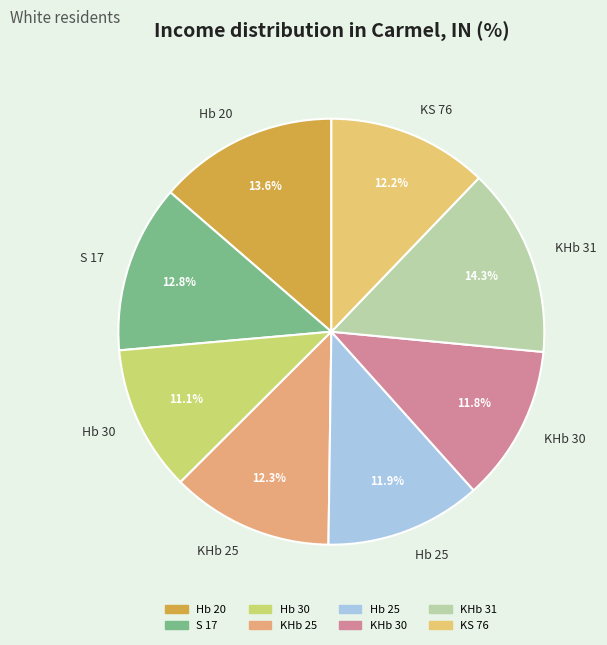

What percentage is NOT represented by S 17?

87.2%